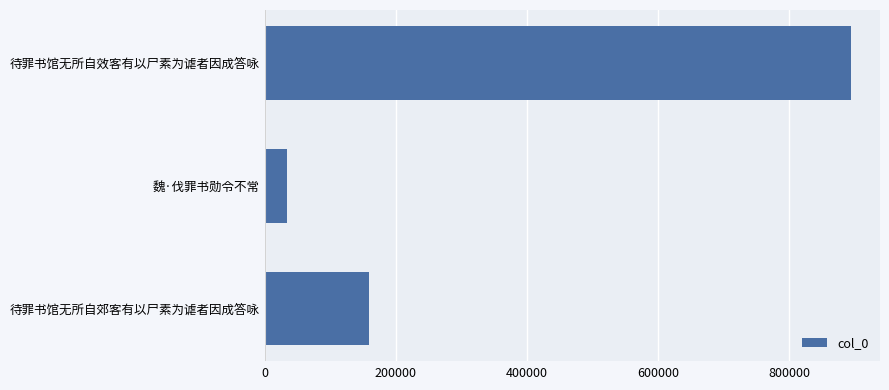

Reading bottom to top, what are all the values shown in this chart?

159410	33123	894160